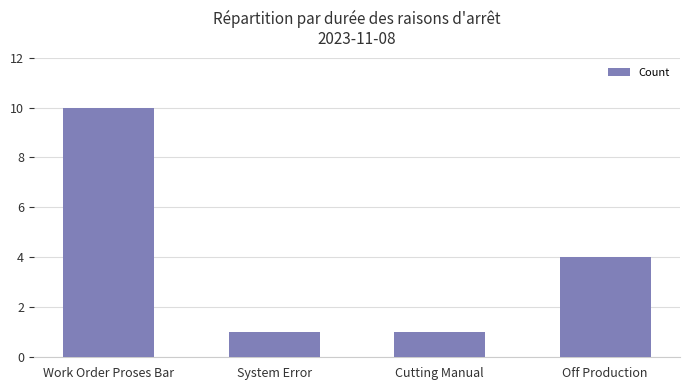

Reading left to right, what are all the values shown in this chart?

Work Order Proses Bar=10	System Error=1	Cutting Manual=1	Off Production=4